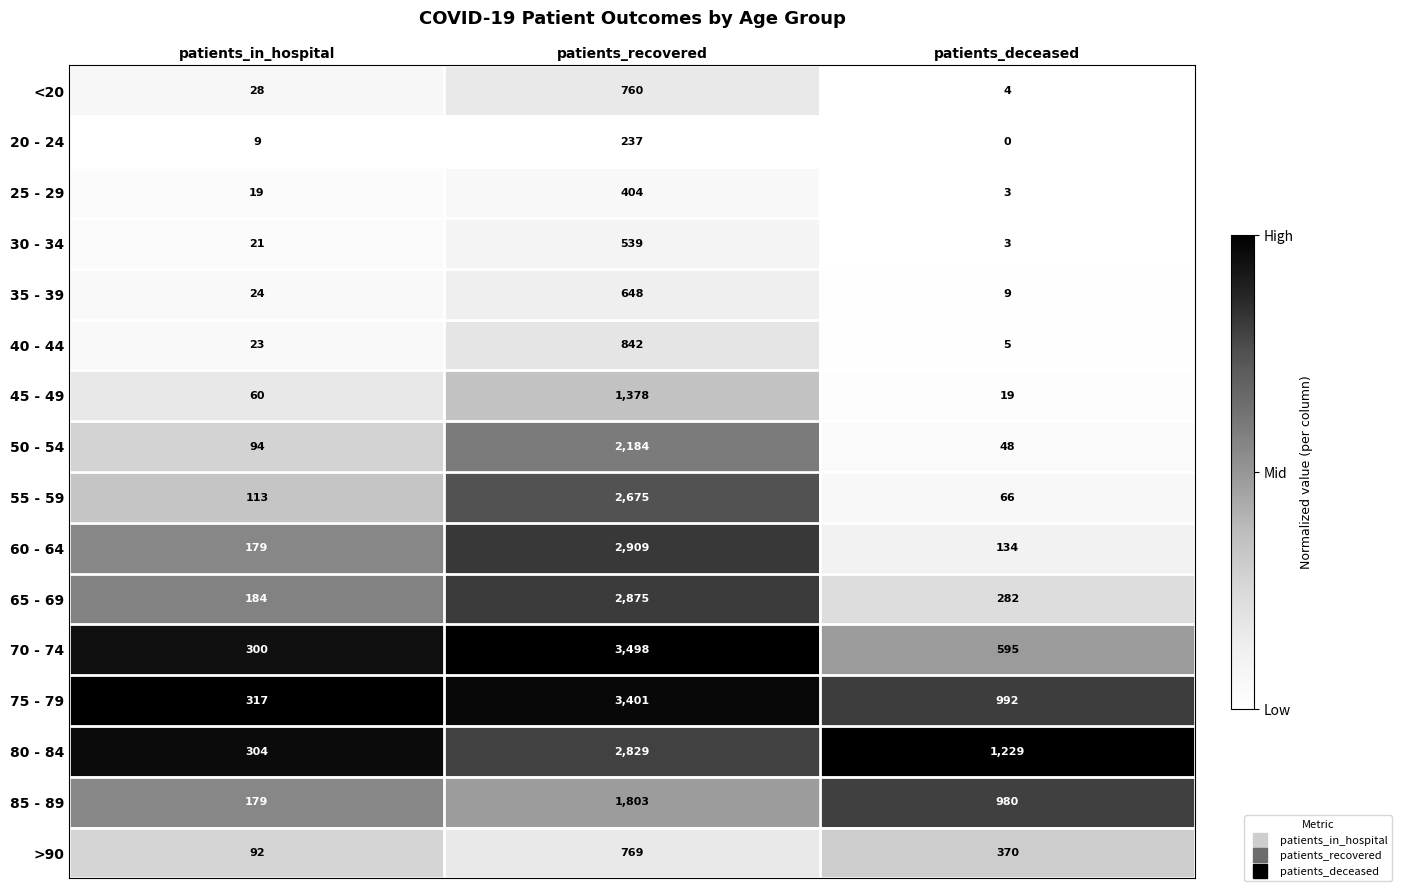

List the series in order of their peak value, highest first.

70 - 74, 75 - 79, 60 - 64, 65 - 69, 80 - 84, 55 - 59, 50 - 54, 85 - 89, 45 - 49, 40 - 44, >90, <20, 35 - 39, 30 - 34, 25 - 29, 20 - 24